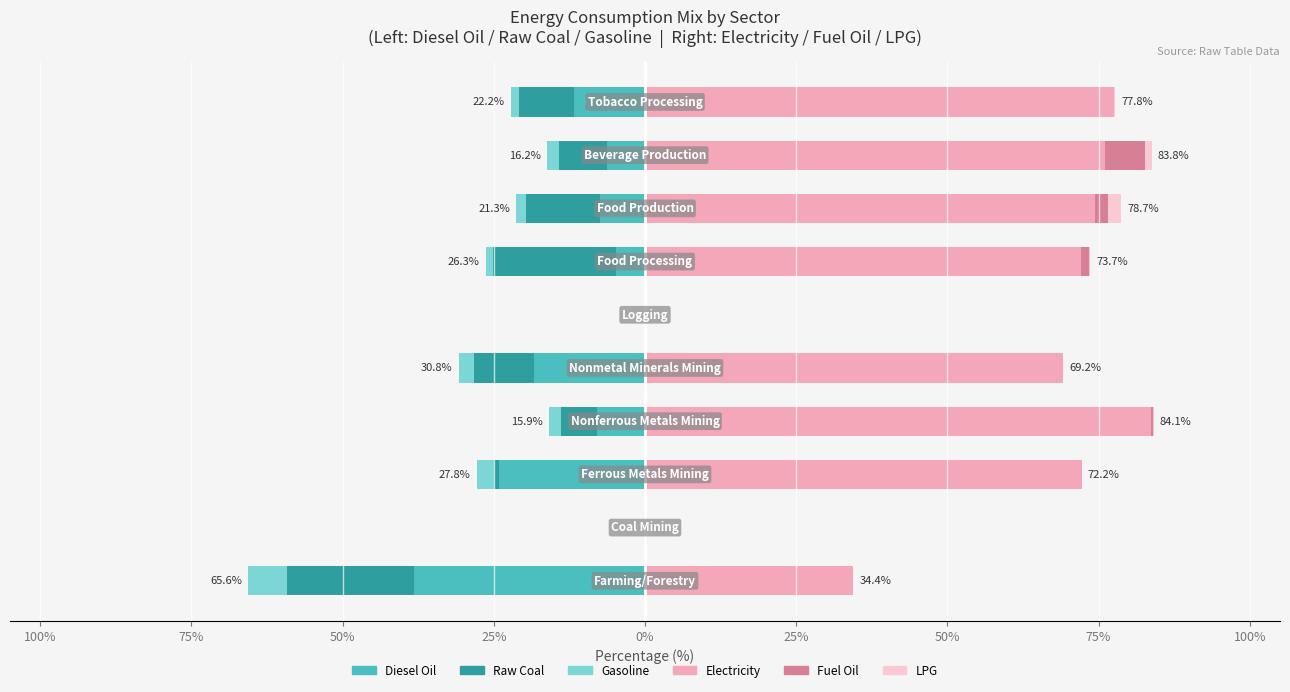

Which series has the largest range (max minus min)?

Electricity